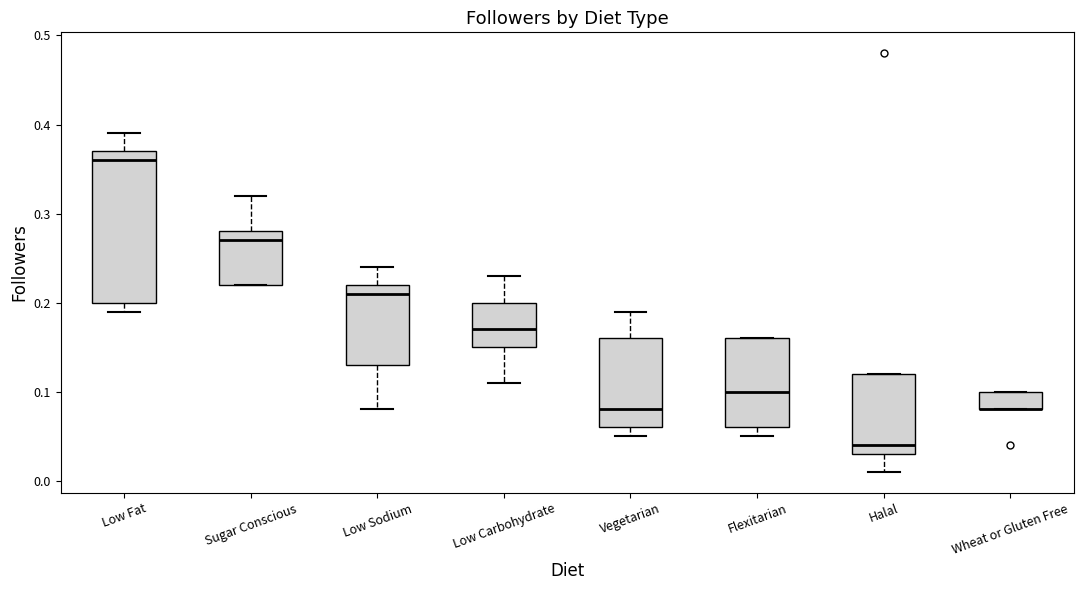

Reading left to right, read every box against the y-axis: the position of its median line, the range the box covers, and the ends of its whiskers. The values are not printed on the chart, so give them approximately, as read against the axis.

Low Fat: median 0.36, box 0.20 to 0.37, whiskers 0.19 to 0.39
Sugar Conscious: median 0.27, box 0.22 to 0.28, whiskers 0.22 to 0.32
Low Sodium: median 0.21, box 0.13 to 0.22, whiskers 0.08 to 0.24
Low Carbohydrate: median 0.17, box 0.15 to 0.20, whiskers 0.11 to 0.23
Vegetarian: median 0.08, box 0.06 to 0.16, whiskers 0.05 to 0.19
Flexitarian: median 0.10, box 0.06 to 0.16, whiskers 0.05 to 0.16
Halal: median 0.04, box 0.03 to 0.12, whiskers 0.01 to 0.12
Wheat or Gluten Free: median 0.08 (drawn on the box's lower edge), box 0.08 to 0.10, whiskers 0.08 to 0.10